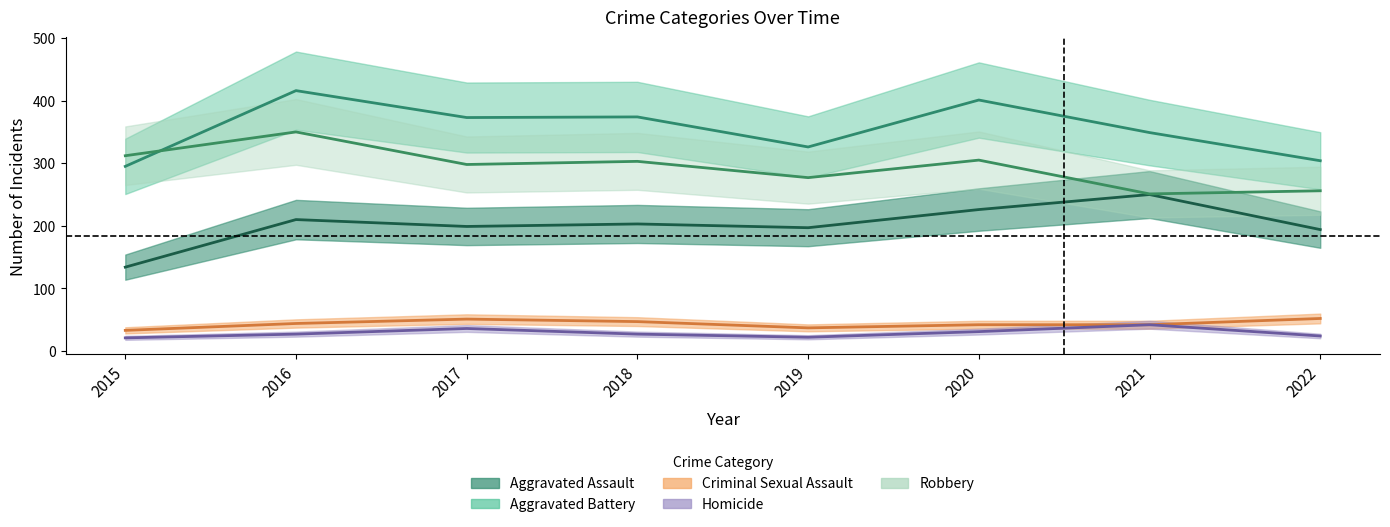

Reading left to right, extract all data points from this chart.

Aggravated Assault: 2015=134	2016=210	2017=199	2018=203	2019=197	2020=226	2021=250	2022=194
Aggravated Battery: 2015=295	2016=416	2017=373	2018=374	2019=326	2020=401	2021=349	2022=304
Criminal Sexual Assault: 2015=33	2016=44	2017=51	2018=47	2019=37	2020=42	2021=42	2022=52
Homicide: 2015=21	2016=27	2017=36	2018=27	2019=22	2020=31	2021=42	2022=24
Robbery: 2015=312	2016=350	2017=298	2018=303	2019=277	2020=305	2021=251	2022=256